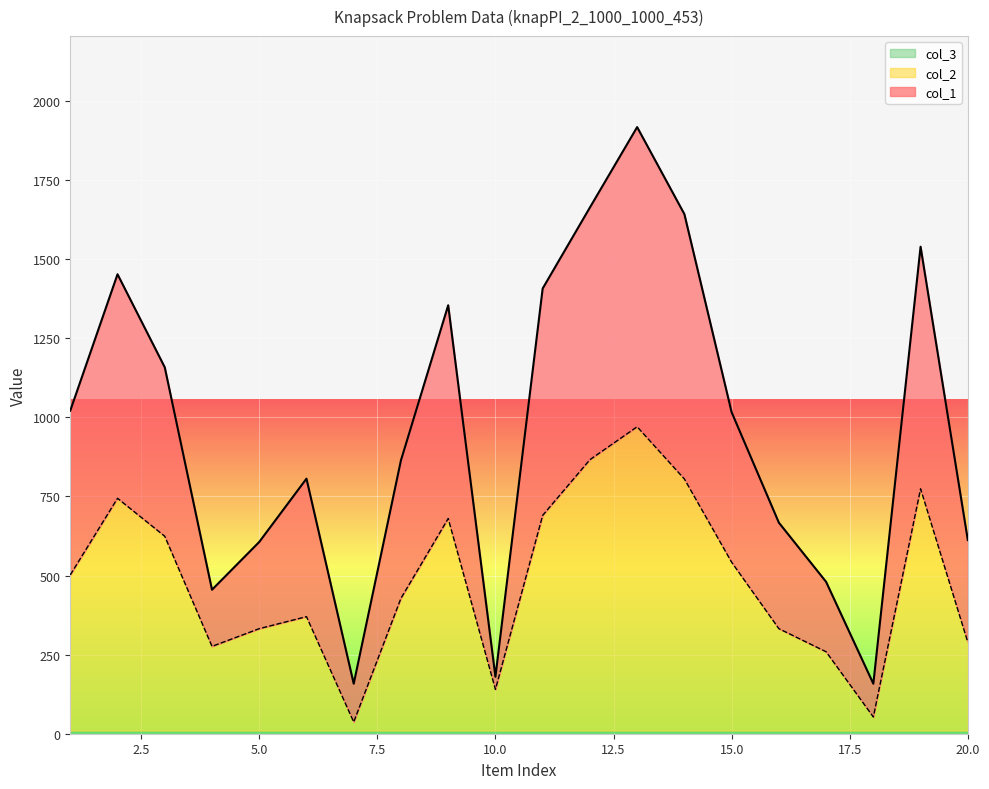

Reading left to right, extract all data points from this chart.

col_1: 1021	1452	1158	455	606	806	158	864	1354	180	1407	1663	1917	1642	1016	667	480	158	1539	612
col_2: 502	744	624	276	332	370	37	428	680	140	690	866	970	805	542	332	259	53	774	289